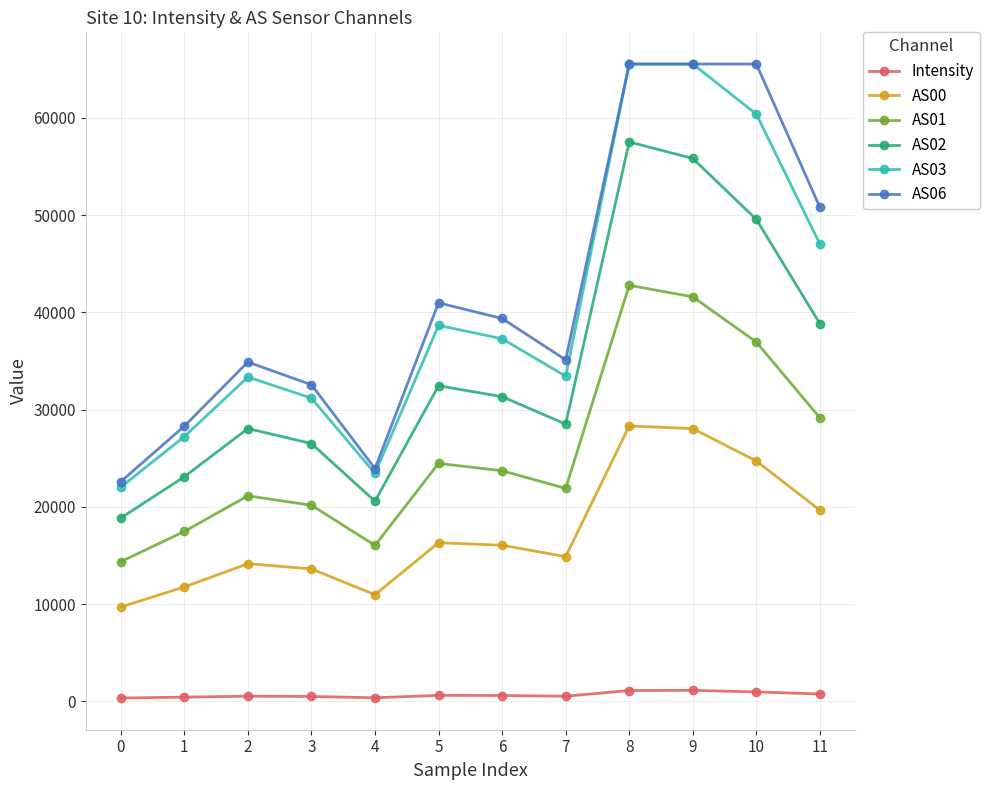

The value of AS02 at 7 is 28518.0. True or false?

True